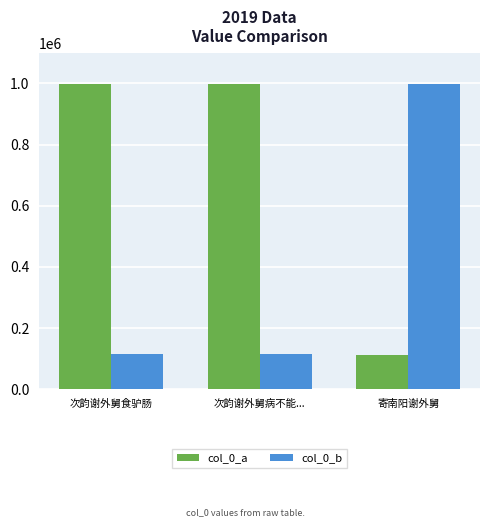

What is the value of the col_0_a bar at the 2nd from the left?

996725